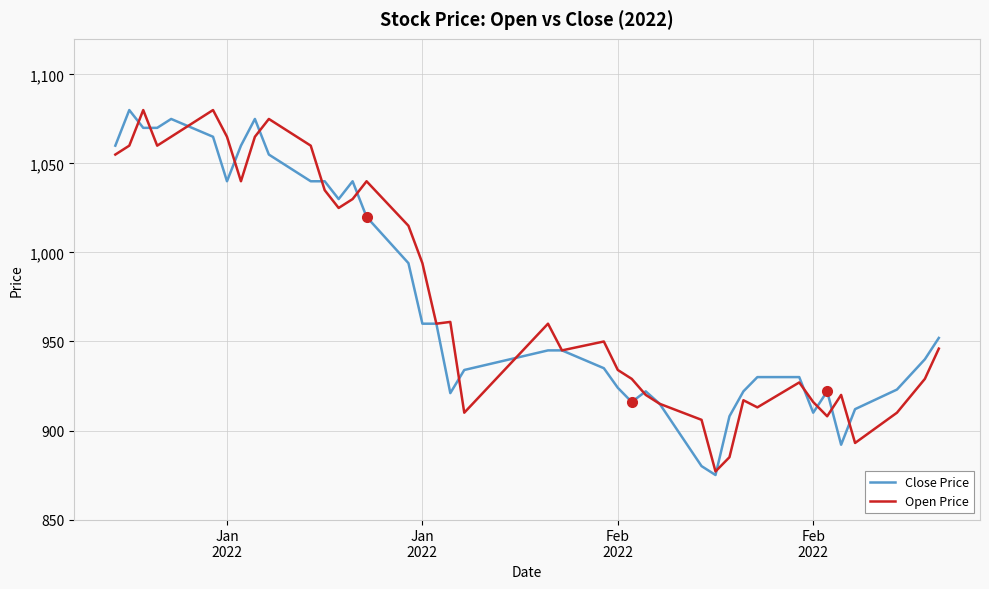

Does the chart have visible grid lines?

Yes